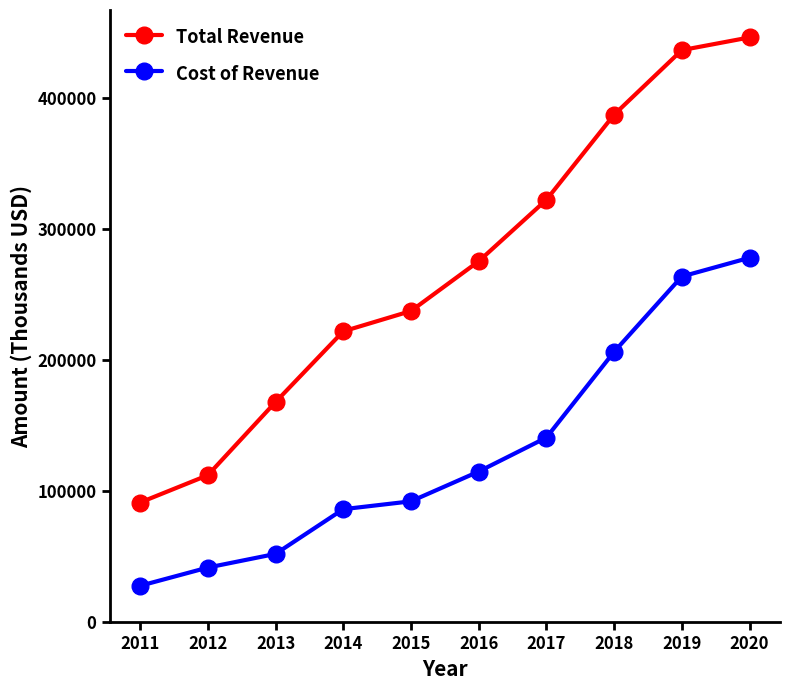

True or false: Cost of Revenue and Total Revenue cross at least once.

False